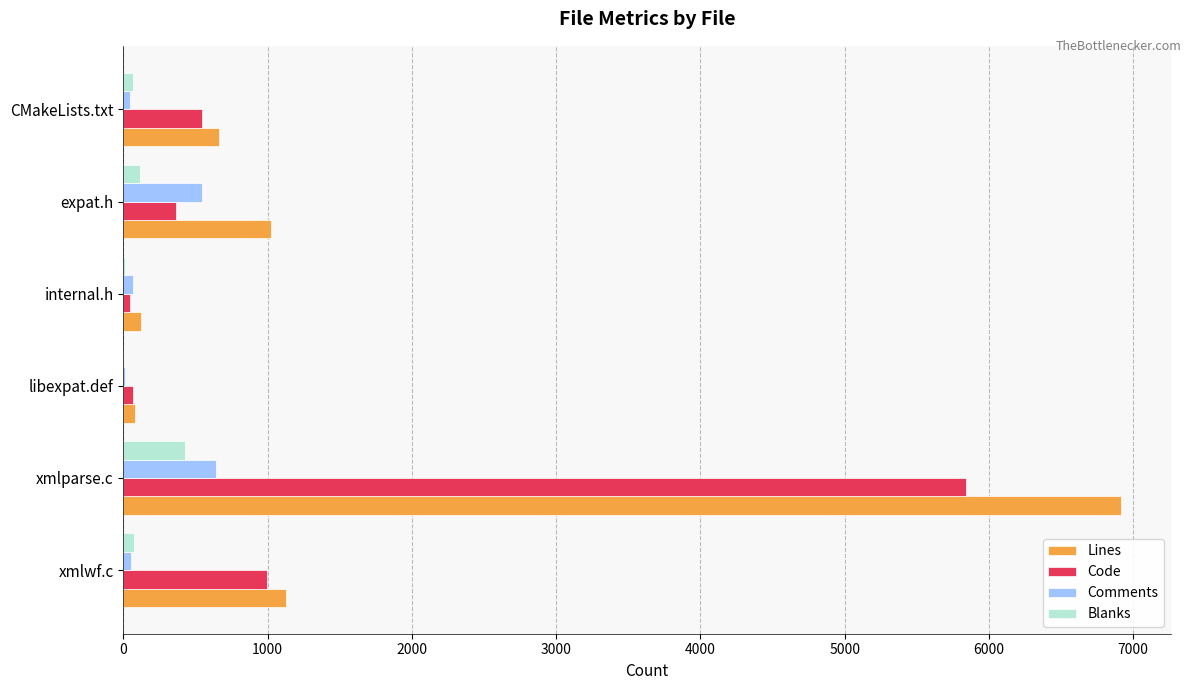

The Comments series shows 544 at expat.h. True or false?

True